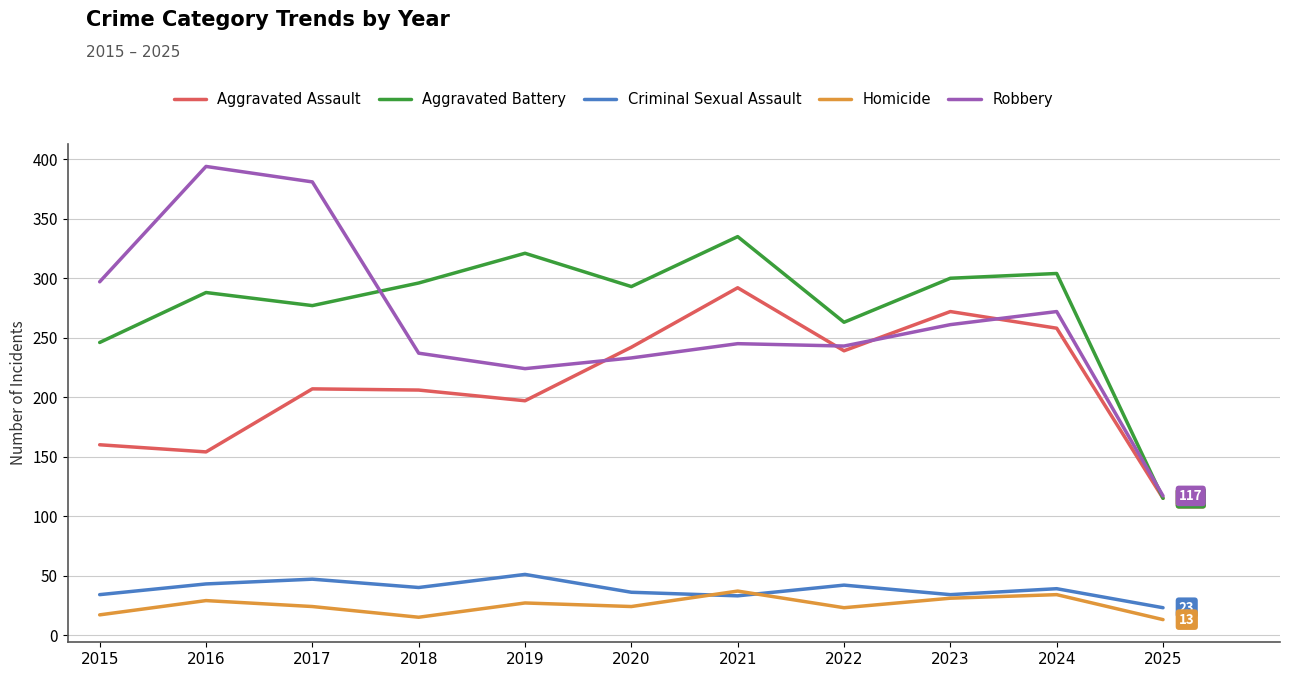

Between 2015 and 2016, which series saw the biggest shift?

Robbery